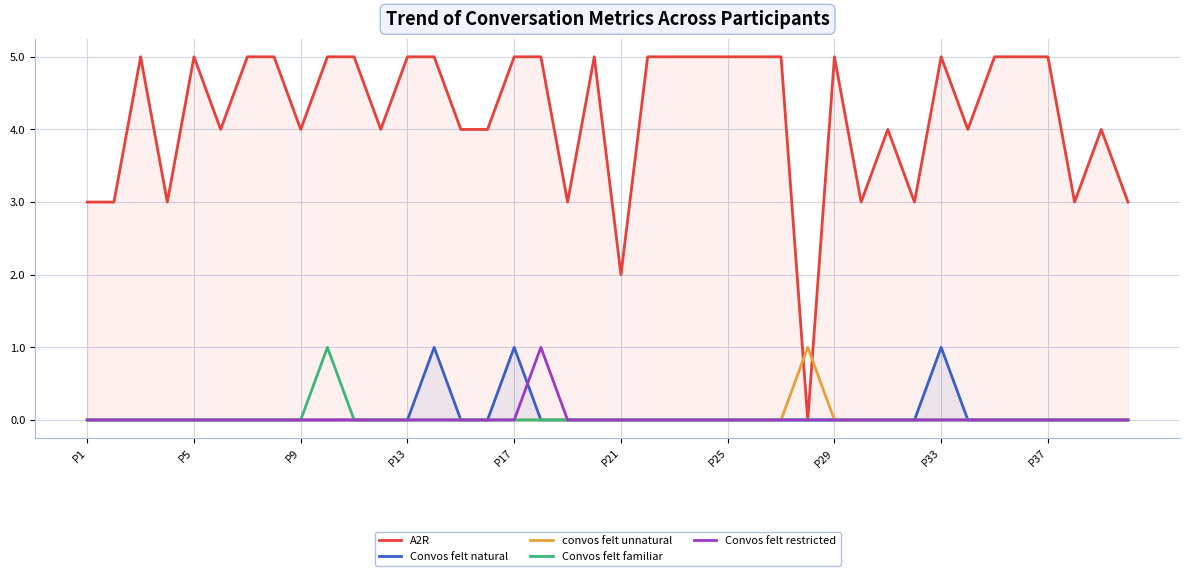

Does the chart display data point markers on the line(s)?

No